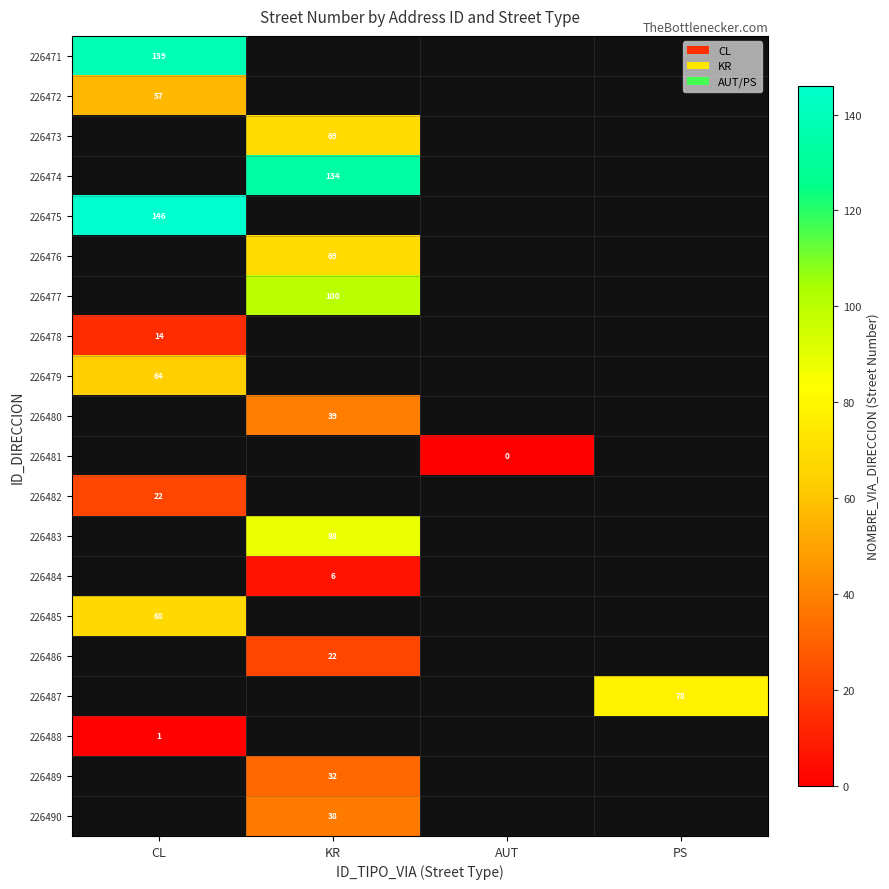

Which has a higher value, PS or CL?

CL